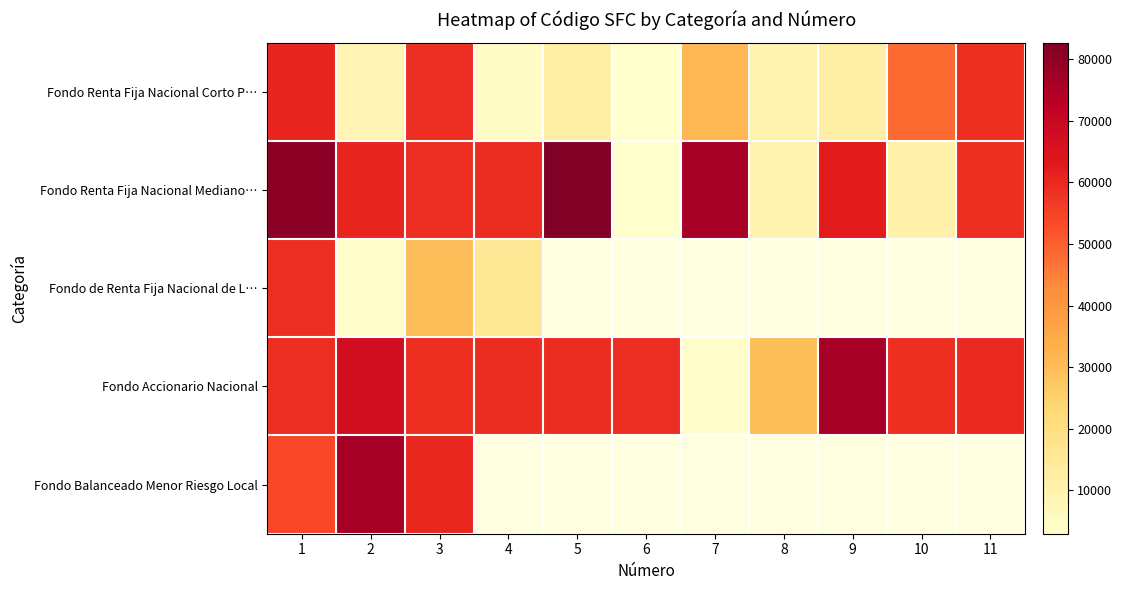

At which label does Fondo Renta Fija Nacional Mediano… reach its minimum?

6